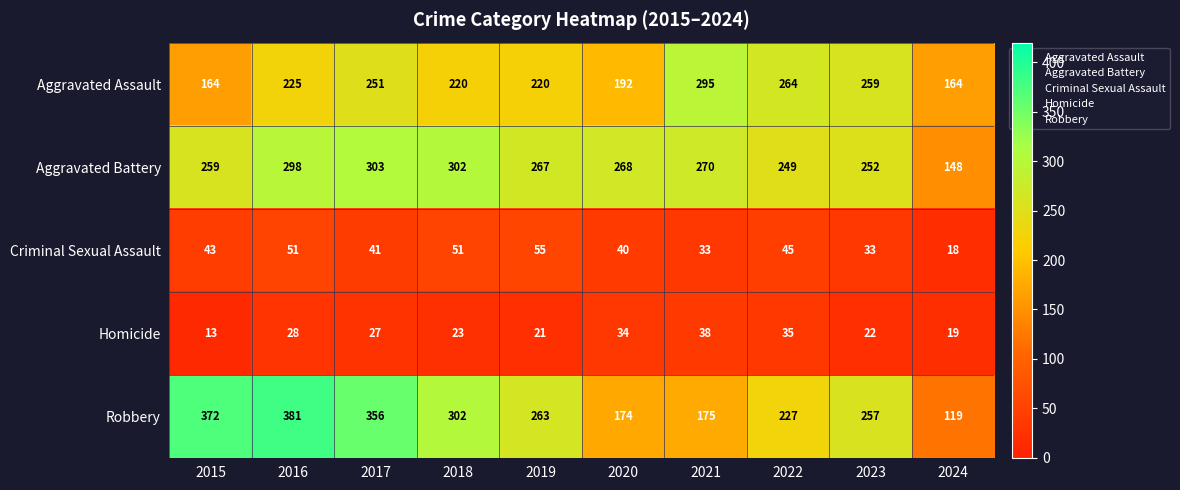

Which category has the highest value in the Robbery series?

2016